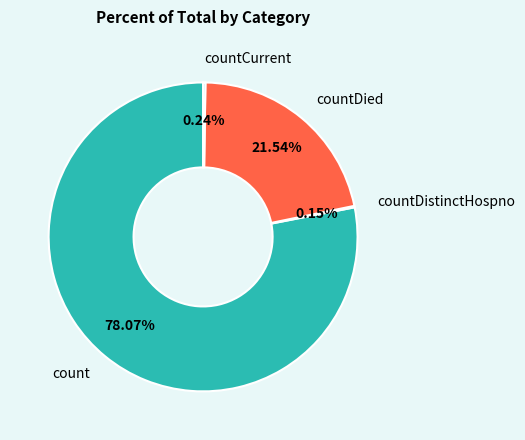

Is there a majority slice in this chart?

Yes